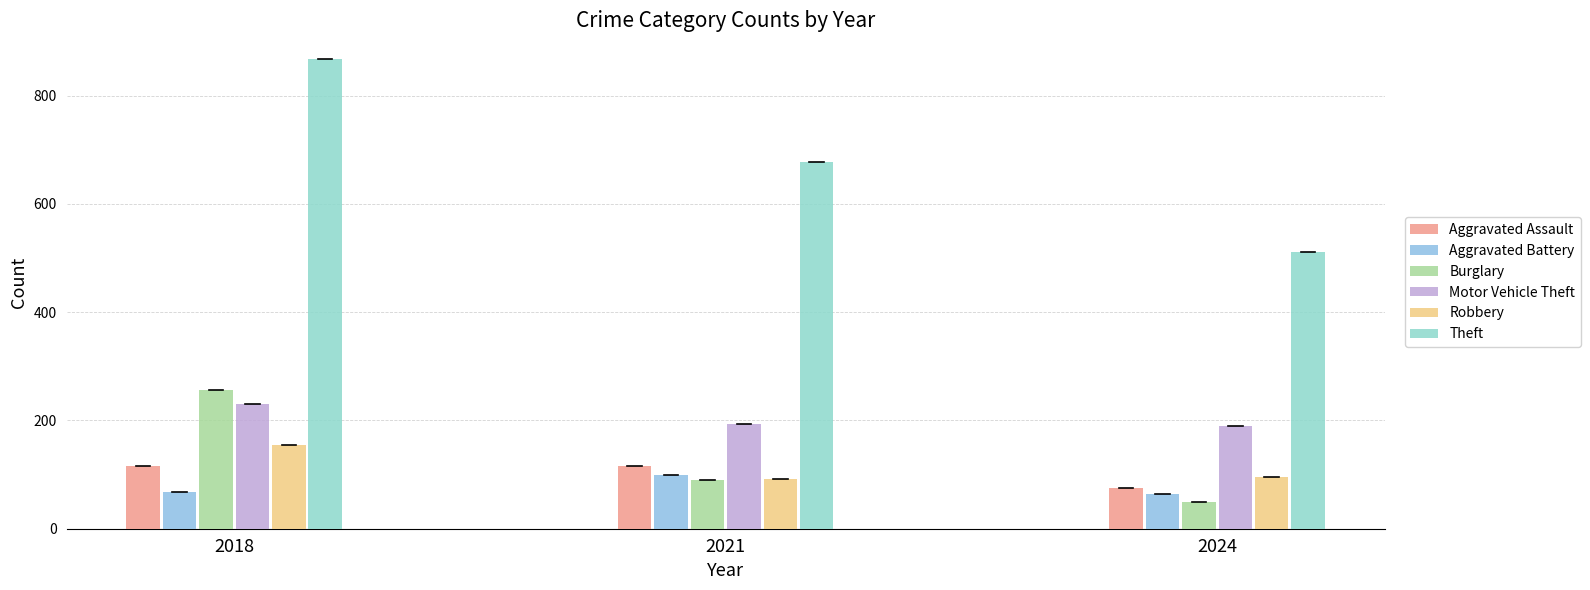

What is the value of the Theft bar at the 1st from the left?

868